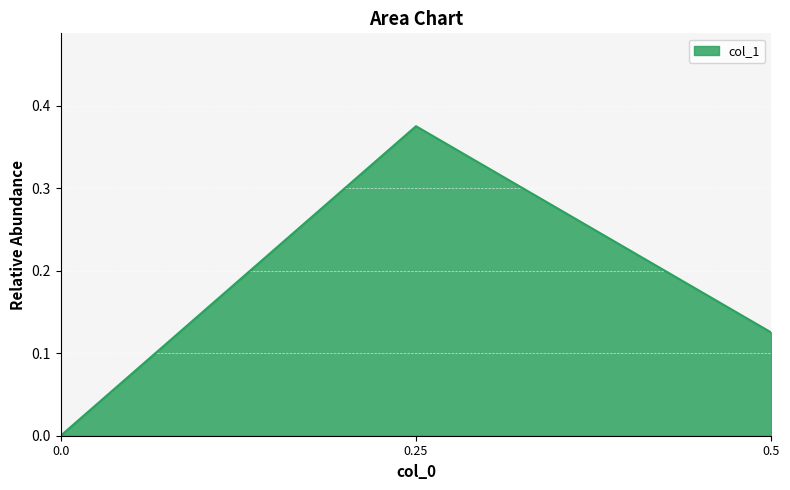

Between 0.0 and 0.5, which is larger?

0.5